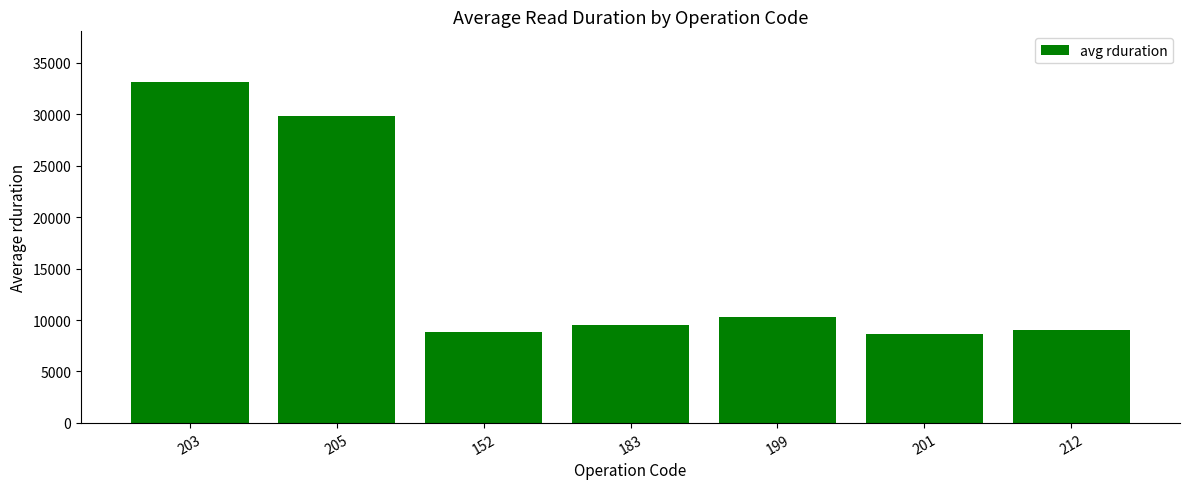

What is the average value?

15586